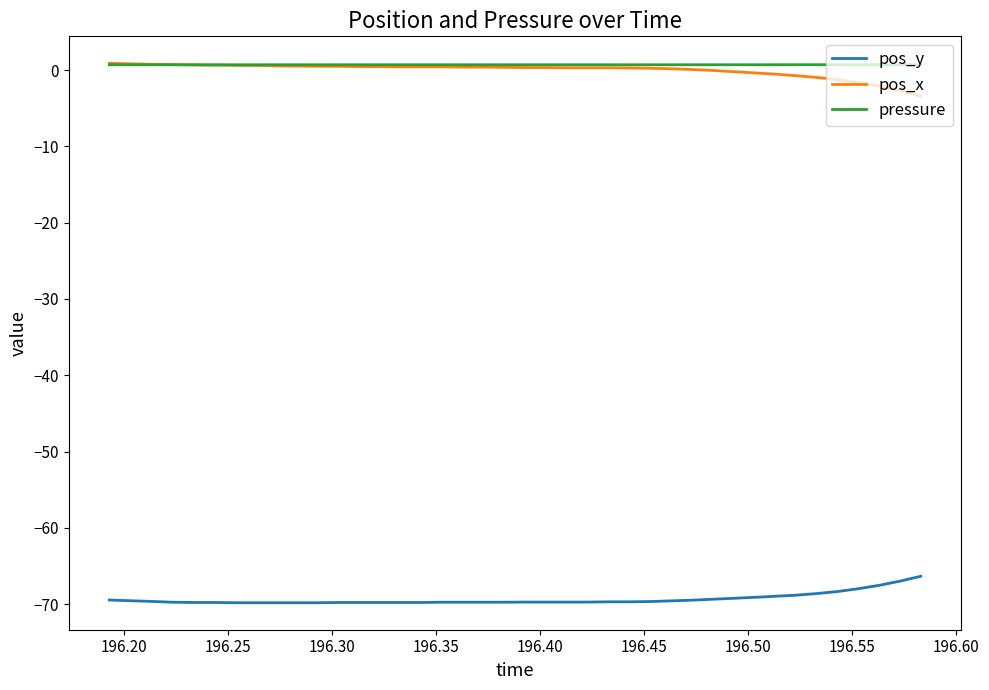

True or false: pos_x and pos_y cross at least once.

False